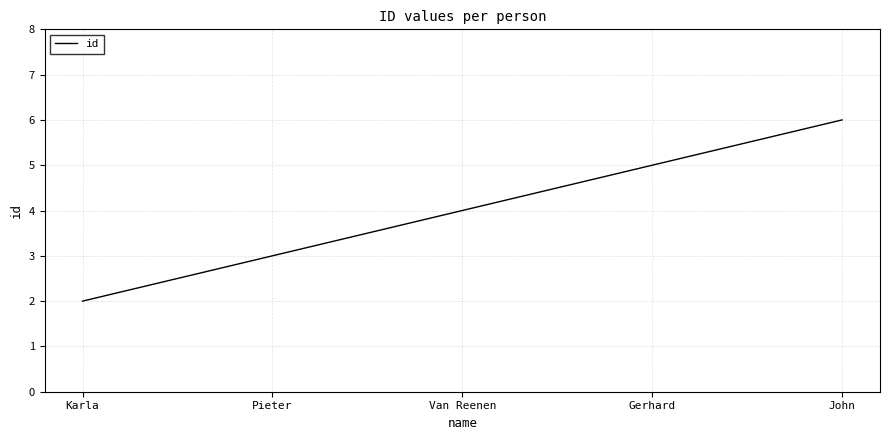

What position from the left is Karla?

1